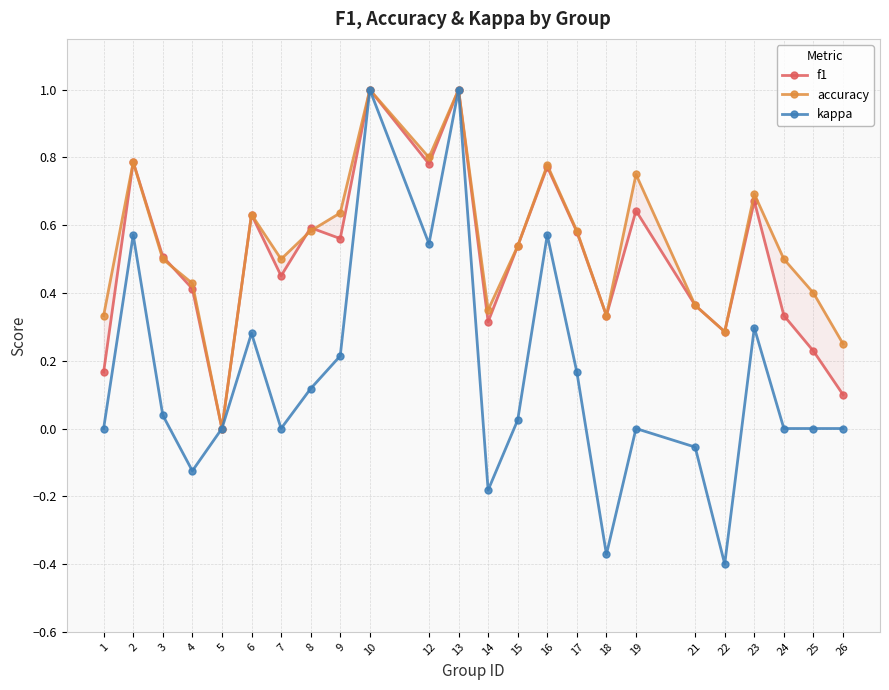

List the labels in order of accuracy value, largest first.

10, 13, 12, 2, 16, 19, 23, 9, 6, 8, 17, 15, 3, 7, 24, 4, 25, 21, 14, 1, 18, 22, 26, 5